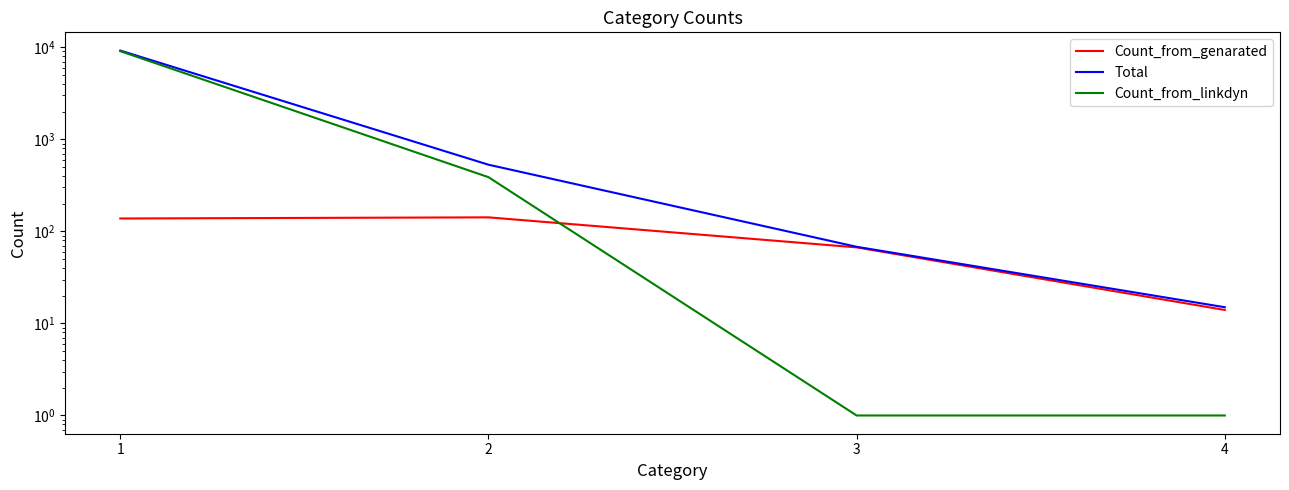

Which category has the lowest value in the Count_from_genarated series?

4